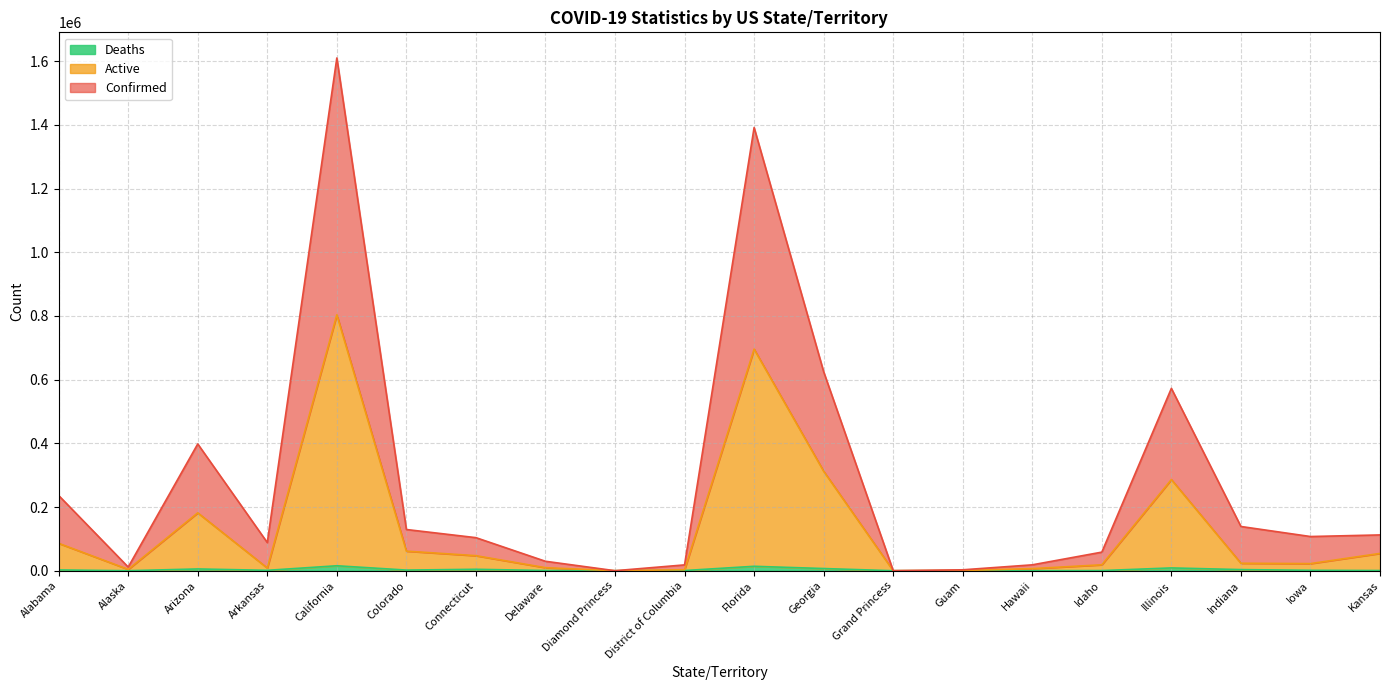

How many data points in Confirmed are above 107414?

9